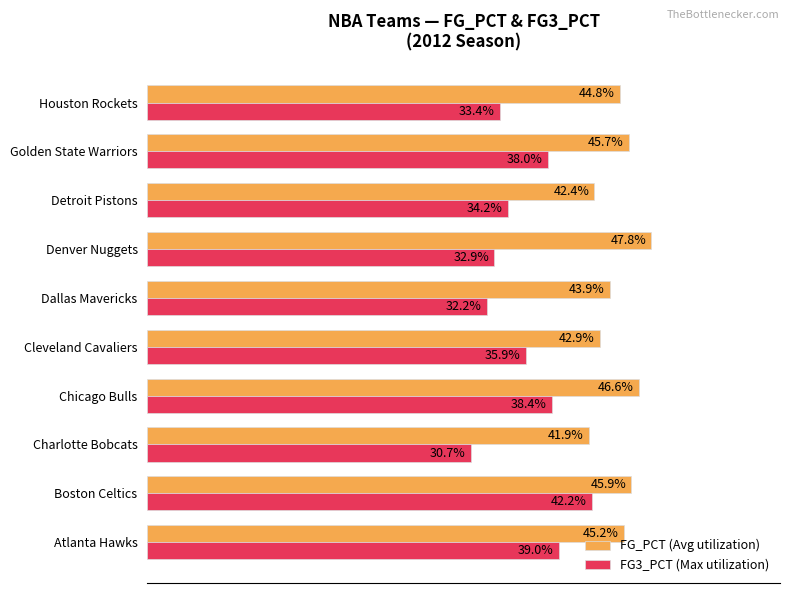

What are all the series names shown in the legend?

FG_PCT (Avg utilization), FG3_PCT (Max utilization)